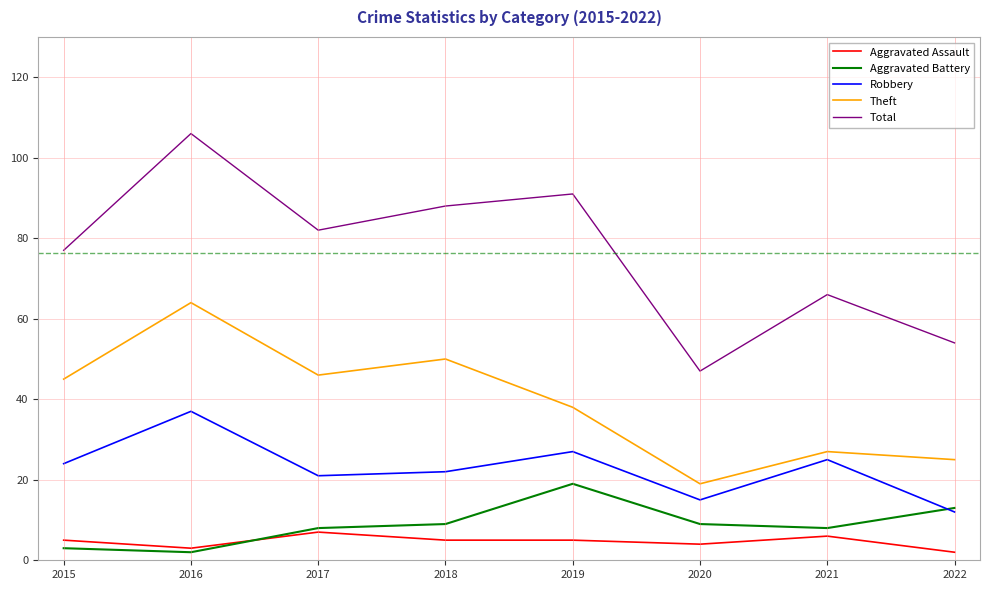

At how many categories does at least one series exceed 56?

6